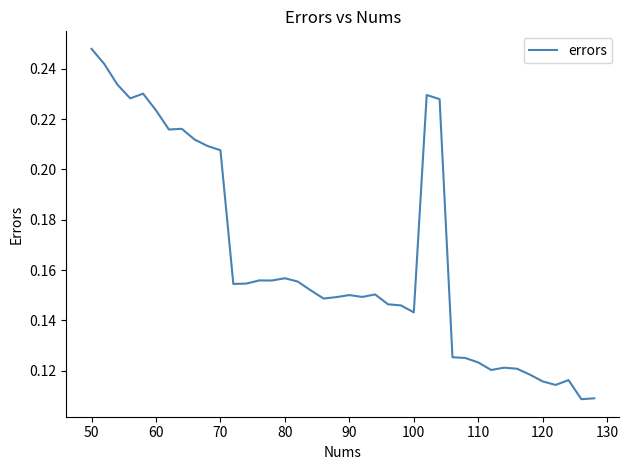

Which has a higher value, 100 or 120?

100